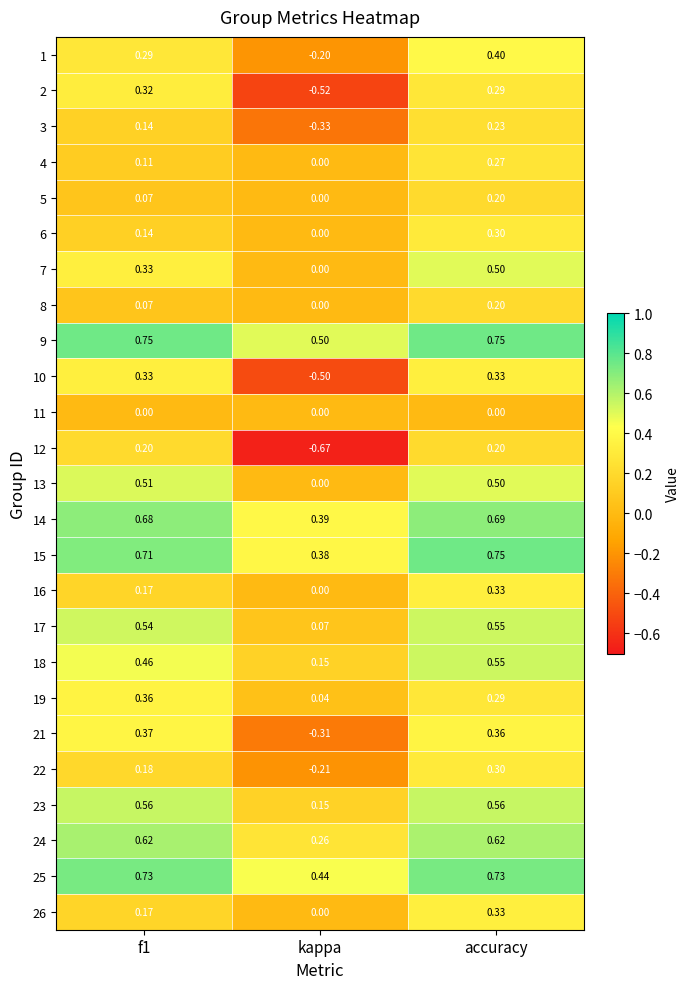

Is the value of 18 at kappa greater than the value of 5 at accuracy?

No